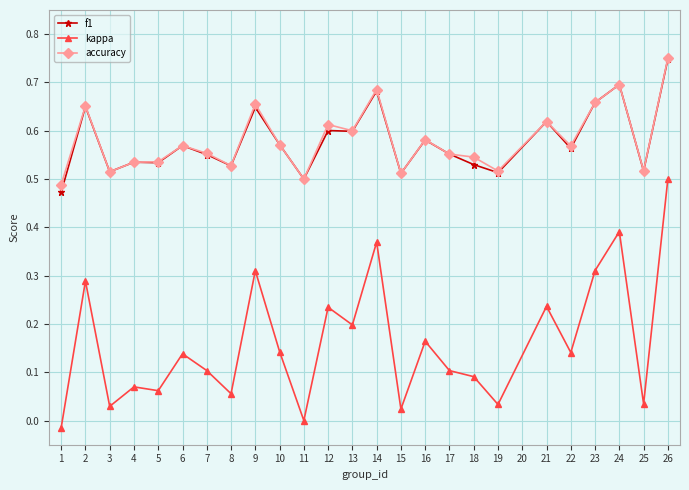

At which category does kappa reach its first local valley?

3